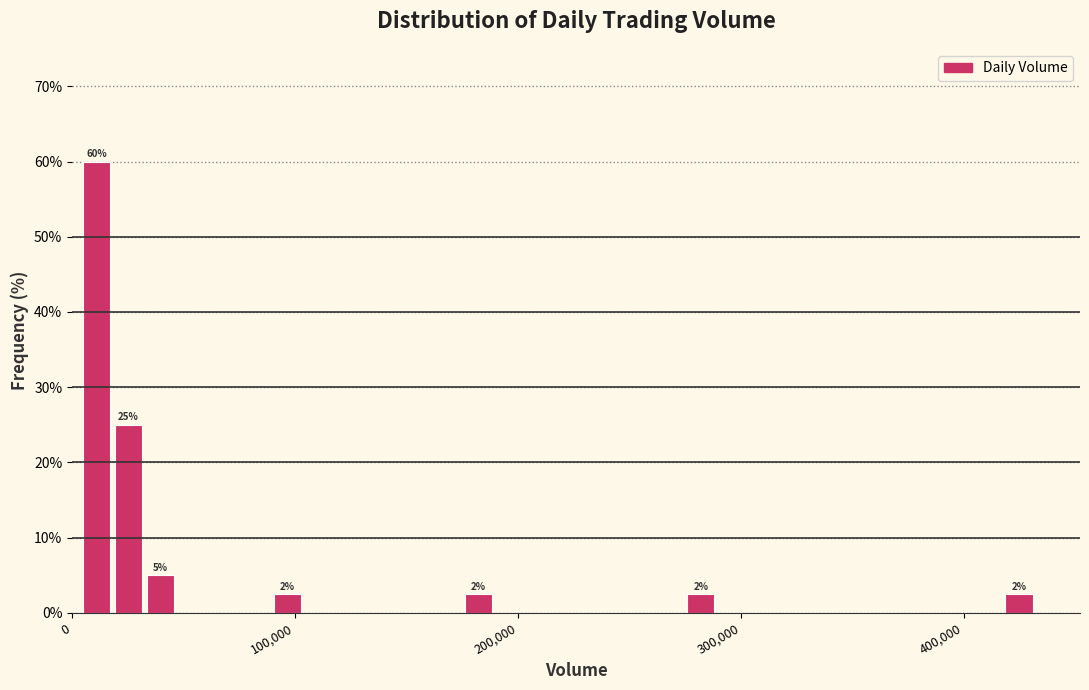

Around what value on the x-axis is the tallest bar? Give the approximate position of its centre, as read against the axis.

10000